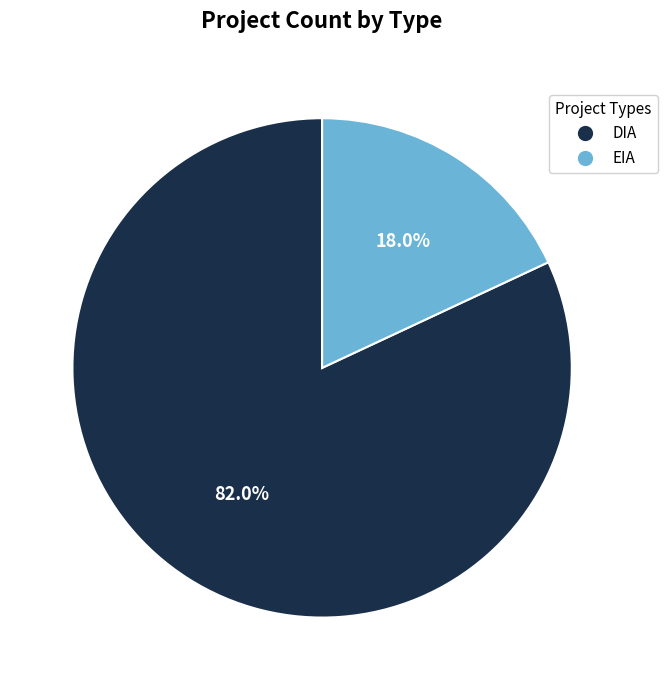

To the nearest percent, what is the average slice percentage?

50%